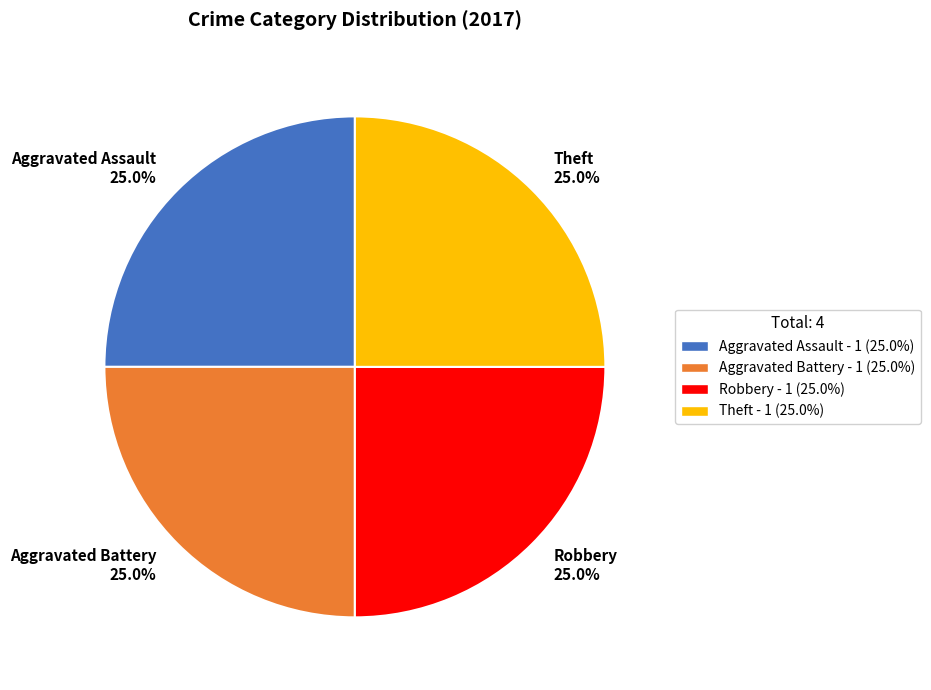

To the nearest percent, what percentage of the pie is Aggravated Assault?

25%